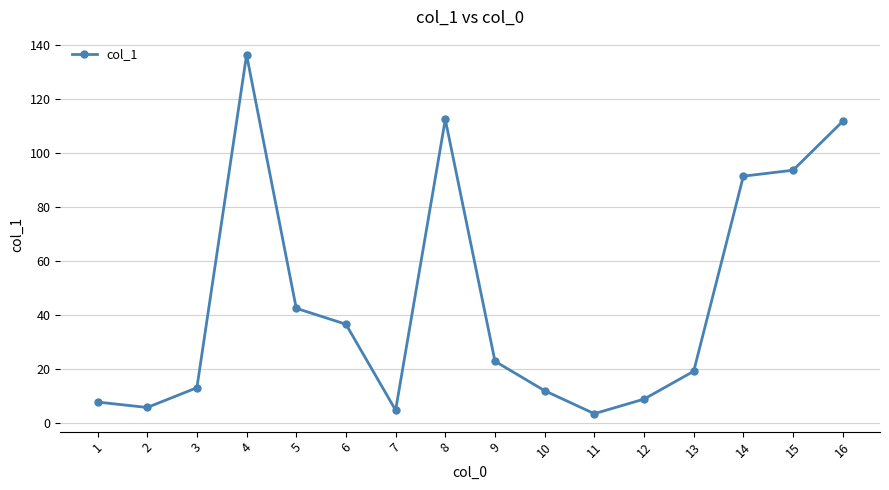

Is this an area chart (filled region under the line)?

No